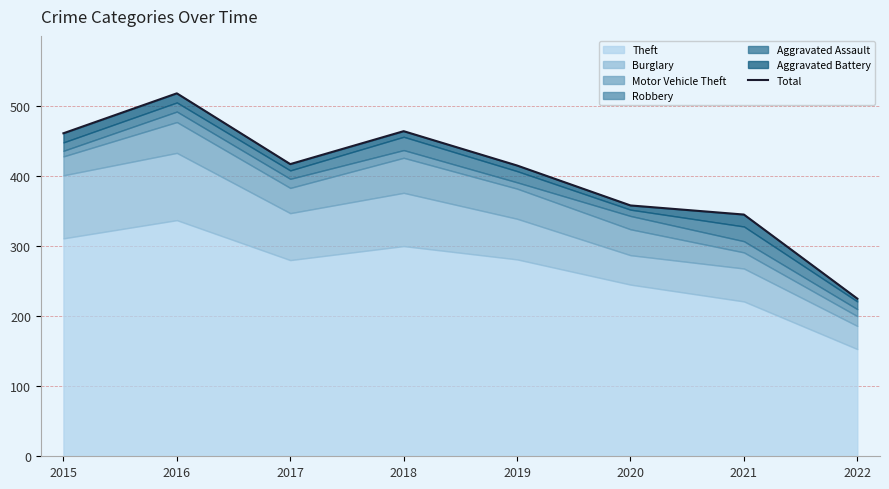

What is the value of the 4th point from the left?

464